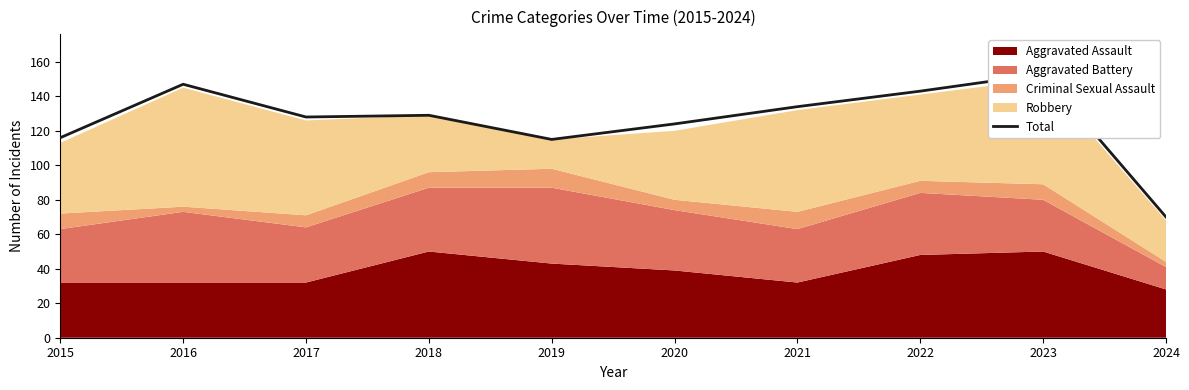

Does the chart have visible grid lines?

No